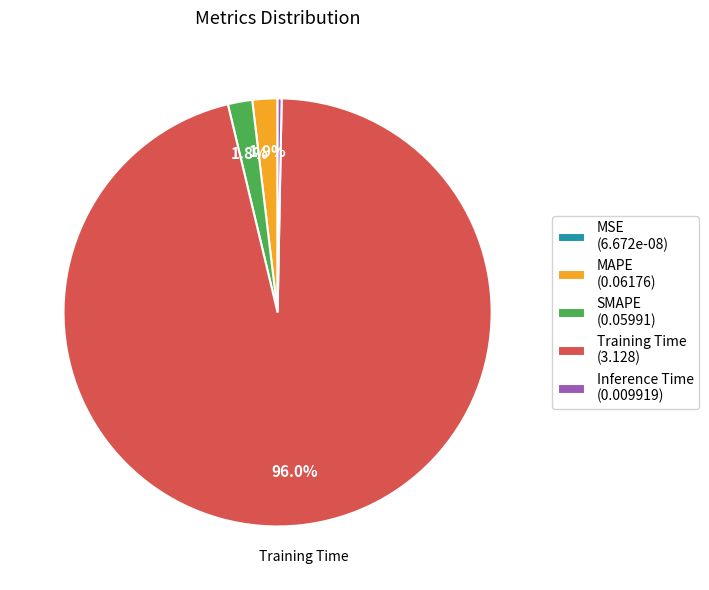

Is there a majority slice in this chart?

Yes